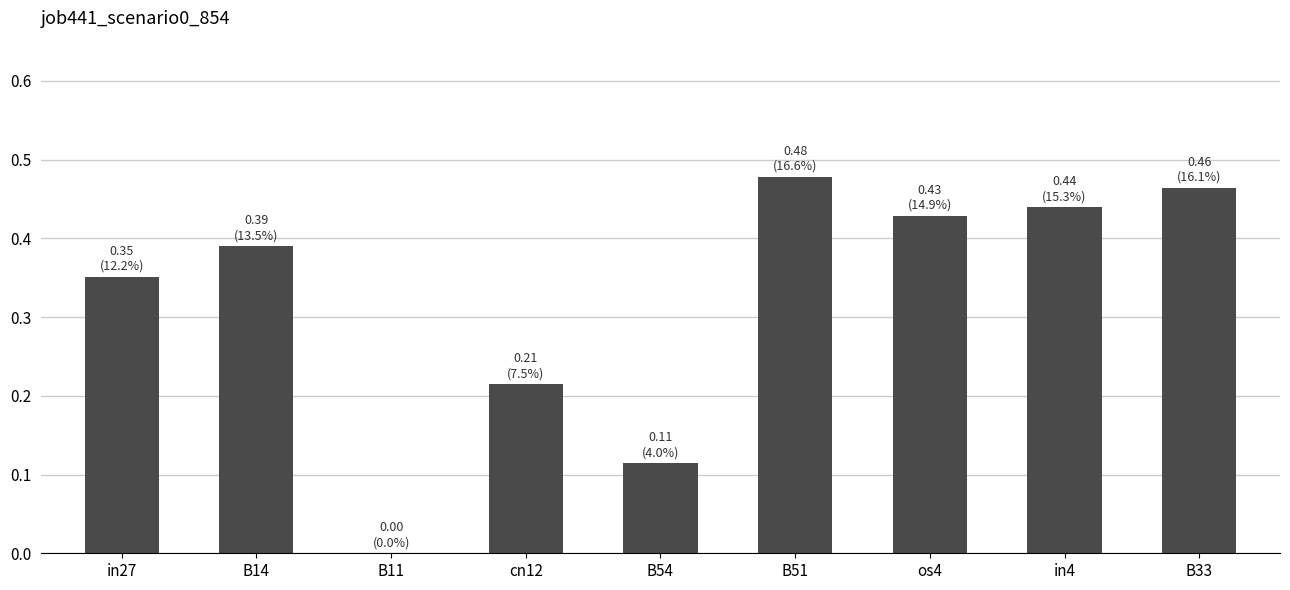

True or false: the data shows 0.1 at B33.

False